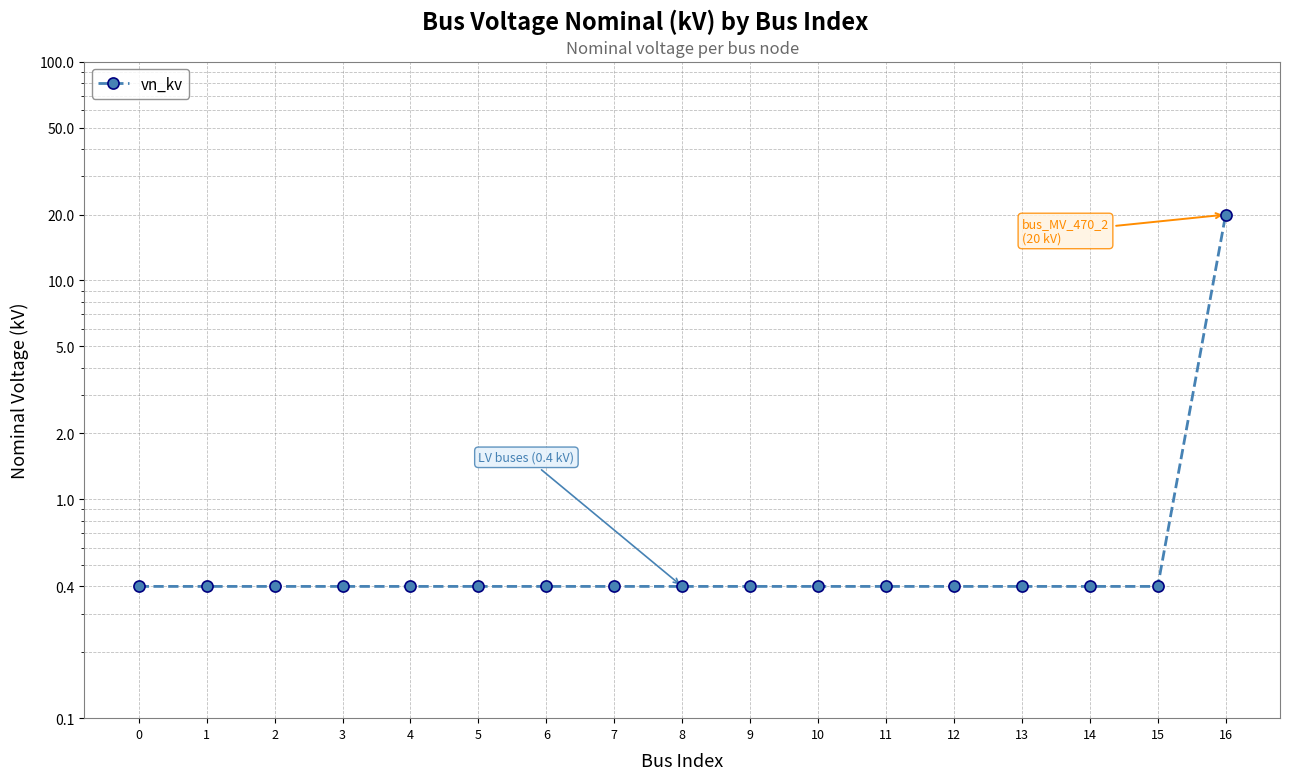

What is the difference between the maximum and second lowest values?

19.6